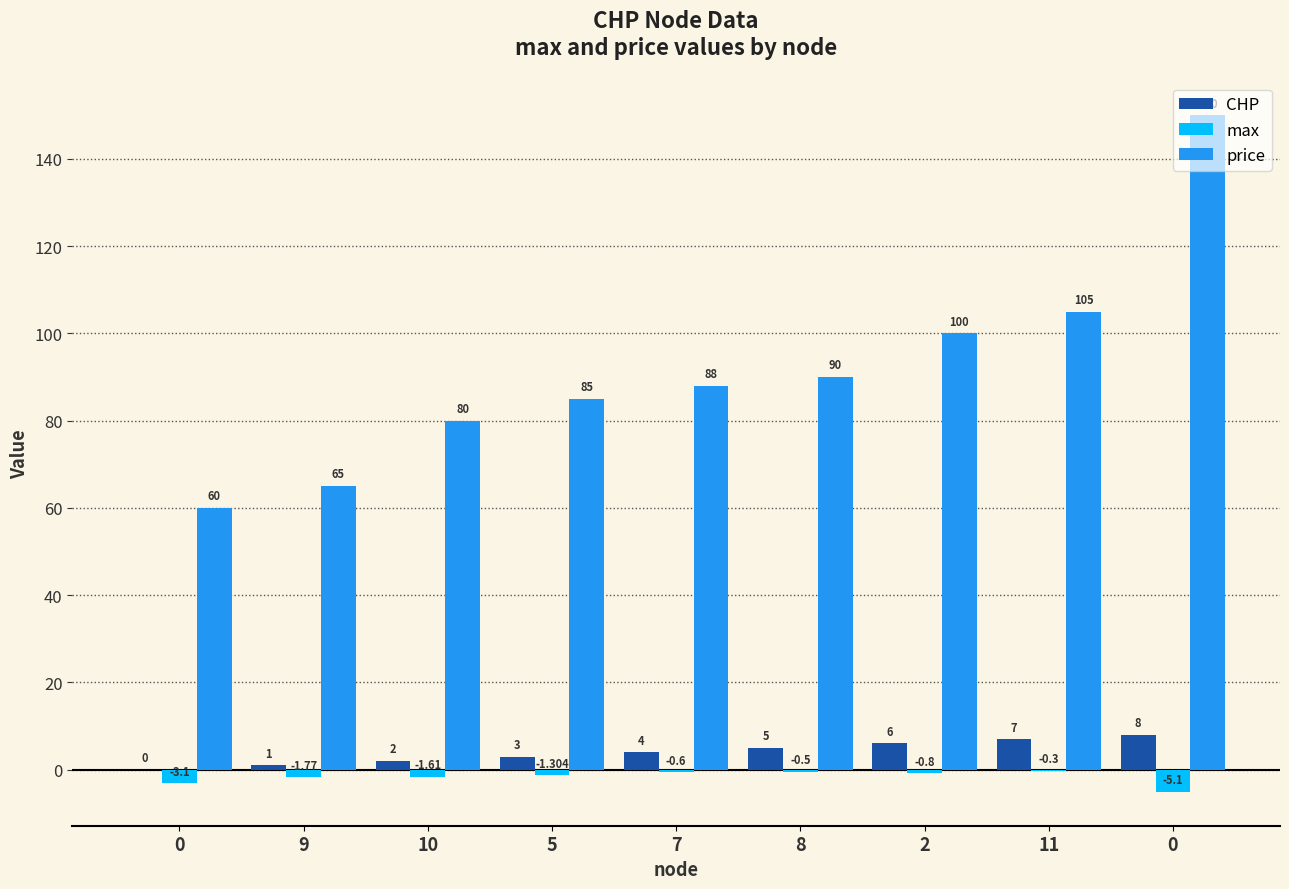

How many data points does each series have?

9